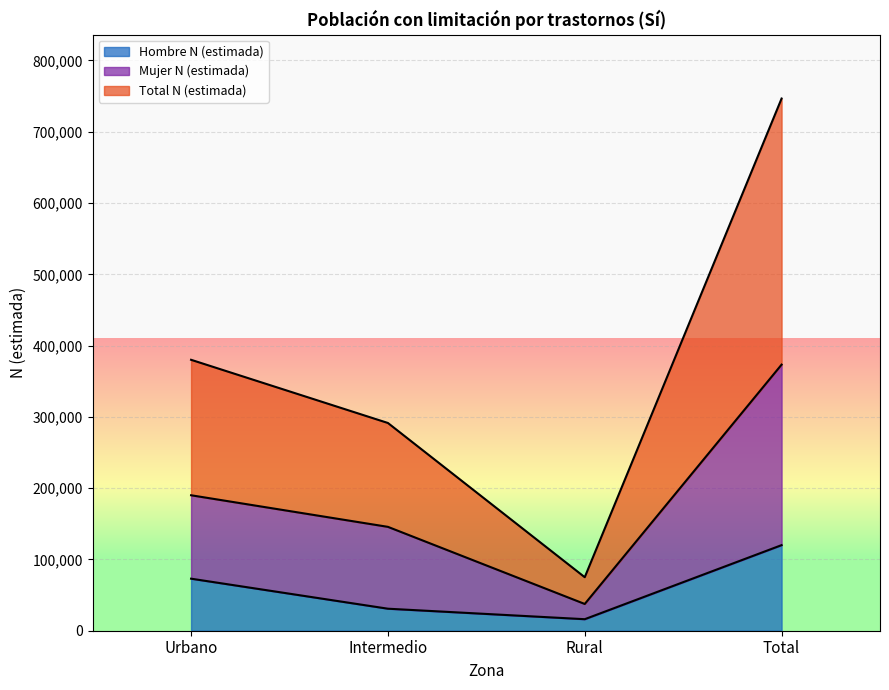

Where does the Hombre N (estimada) series first go above 73013?

Total